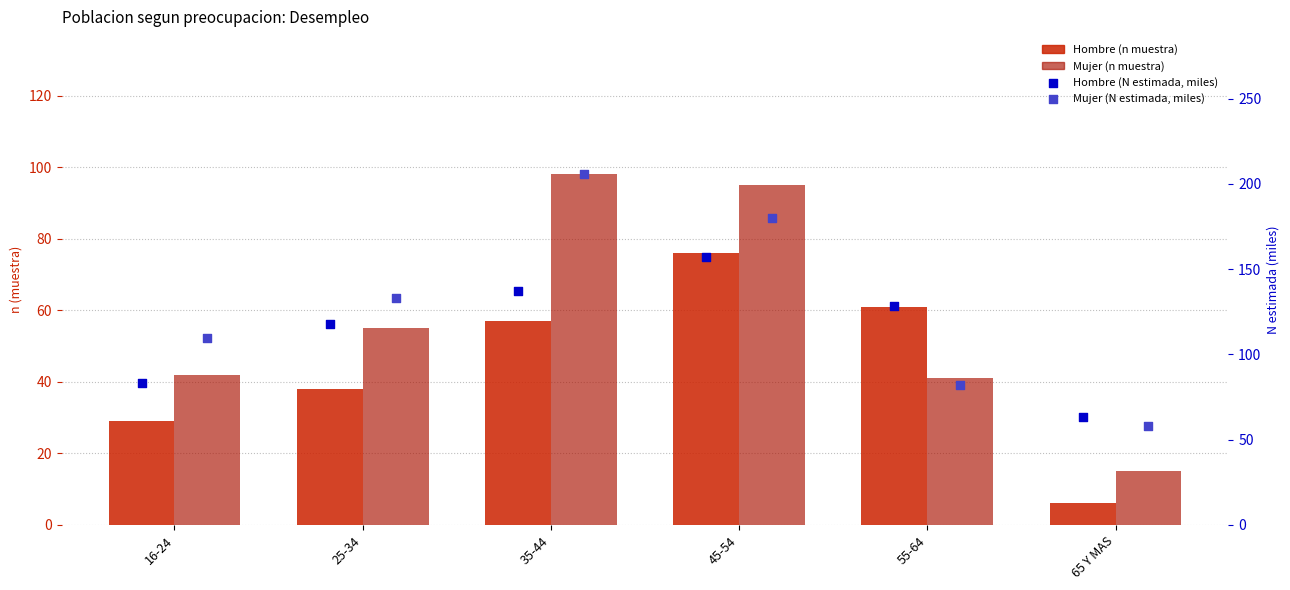

Which series has the largest total across all categories?

Mujer (N estimada, miles)